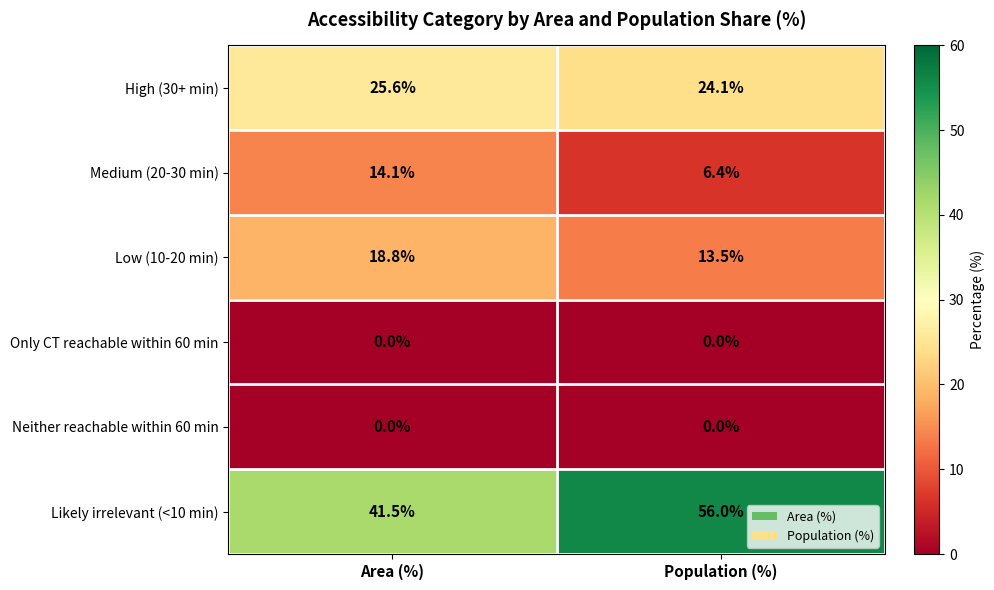

Rank the categories by High (30+ min) value from lowest to highest.

Population (%), Area (%)